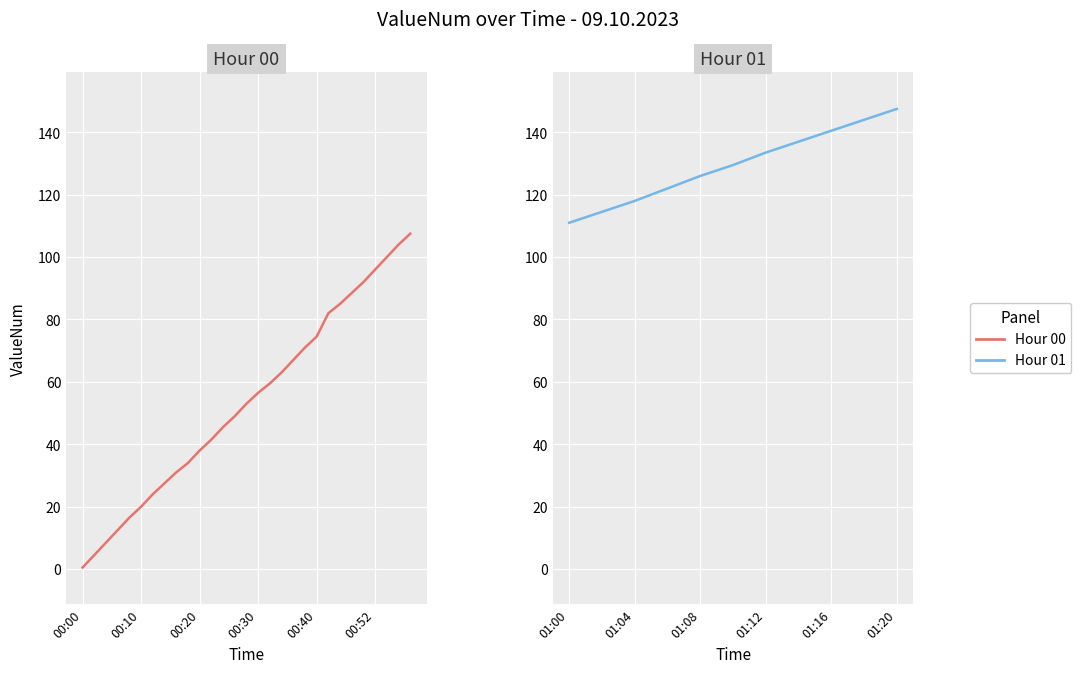

What is the ratio of the value at 01:06 to the value at 00:34?

1.9